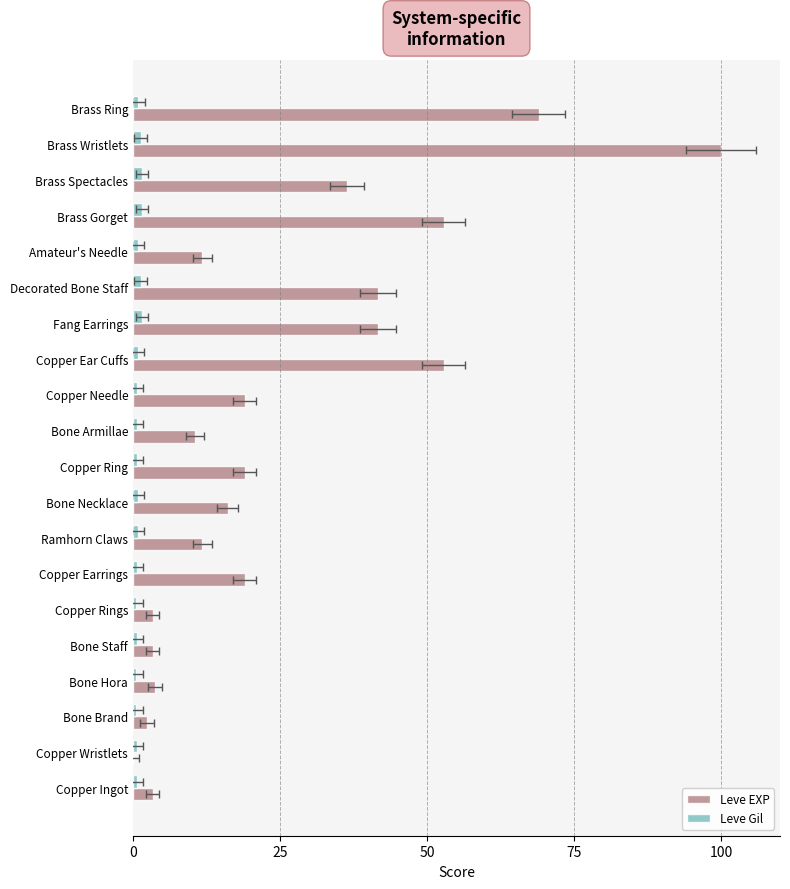

What is the difference between the second highest and second lowest values in the Leve Gil series?

0.9